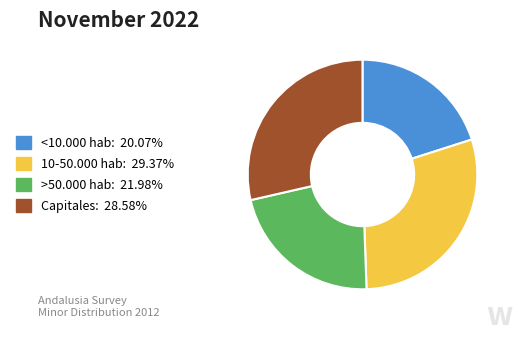

Which slice is the largest?

10-50.000 hab